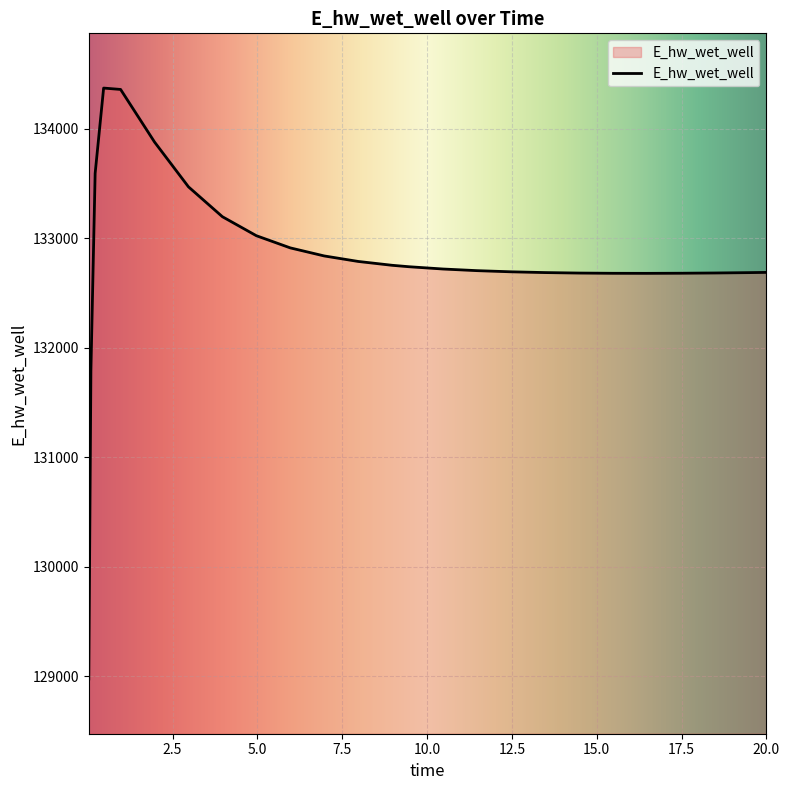

What is the smallest value displayed?

128975.3